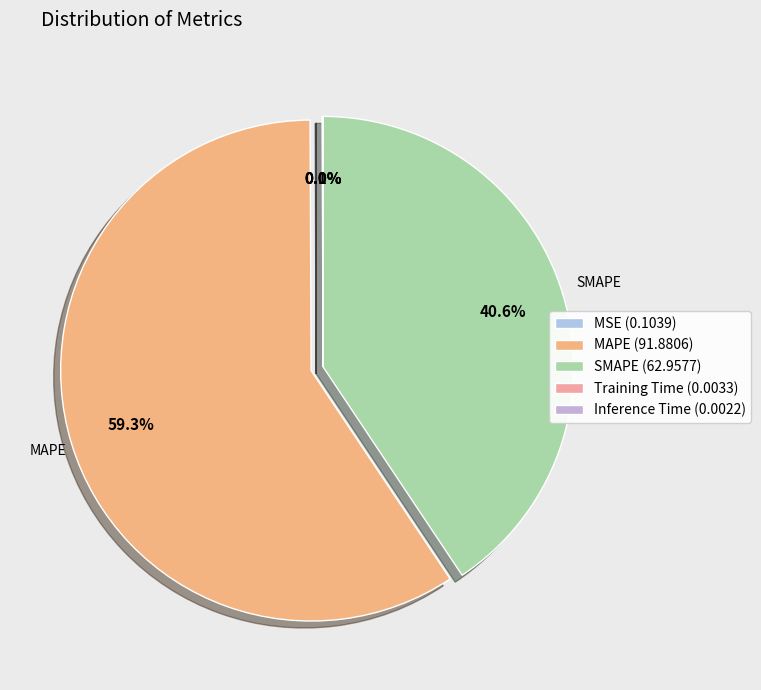

Rank the categories by value from highest to lowest.

MAPE, SMAPE, MSE, Training Time, Inference Time